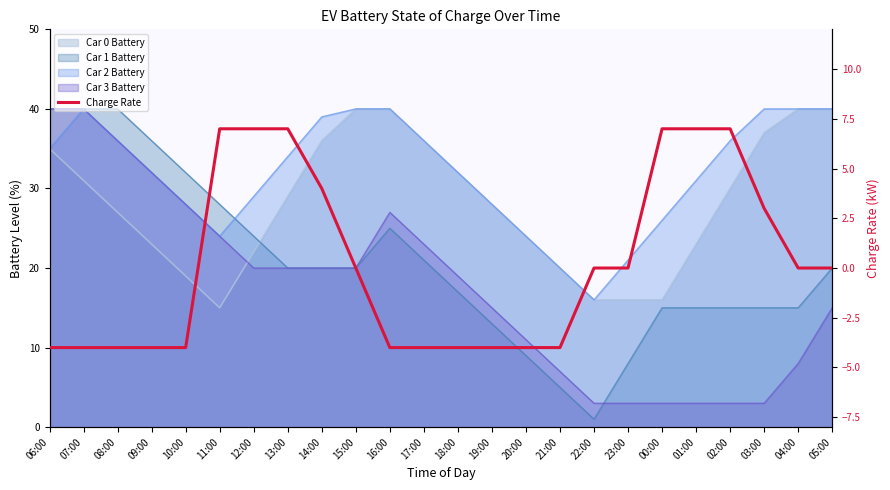

What is the greatest value displayed?

7